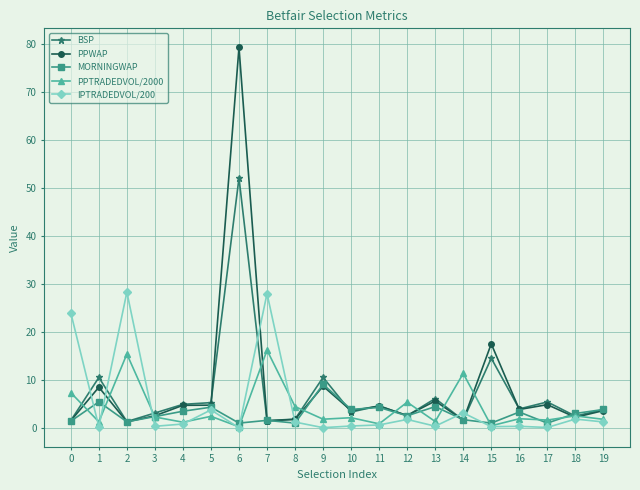

Rank the series by their maximum value, from lowest to highest.

MORNINGWAP, PPTRADEDVOL/2000, IPTRADEDVOL/200, BSP, PPWAP